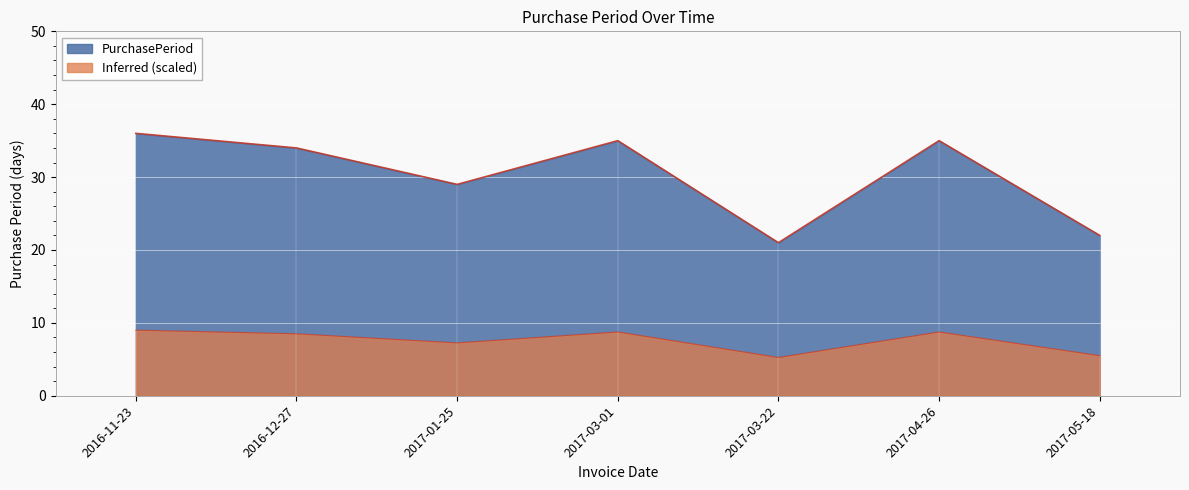

Where is the data nearest to the value 28?

2017-01-25